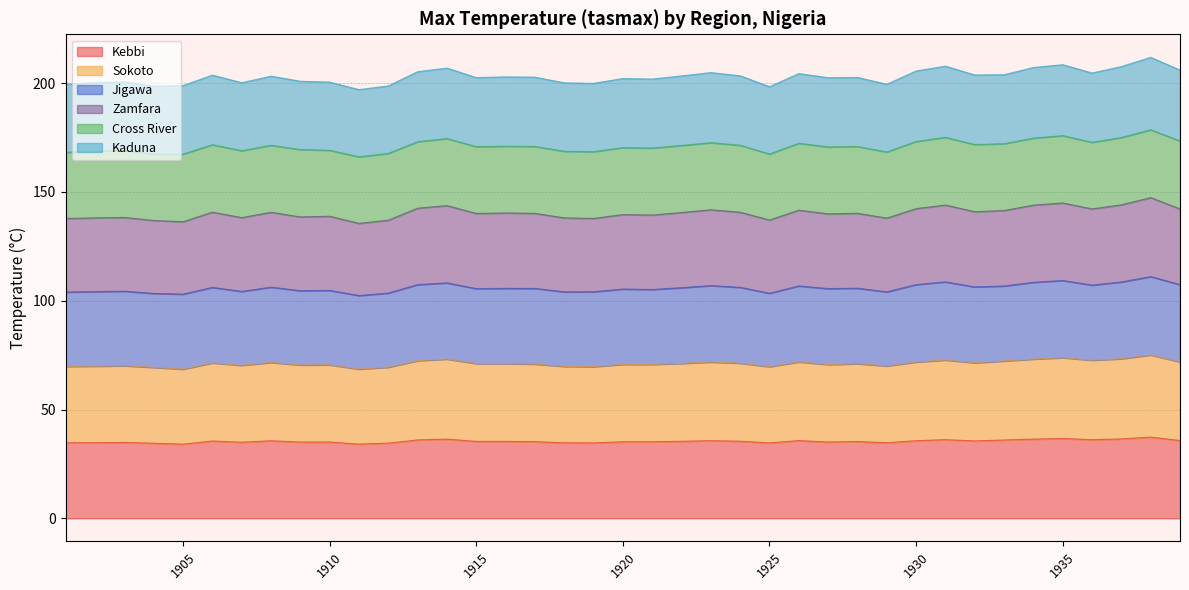

At which label does Zamfara reach its peak?

1938